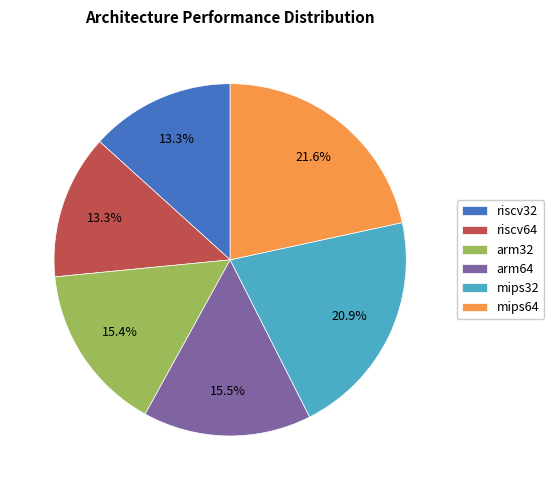

To the nearest percent, what portion does mips64 represent?

22%